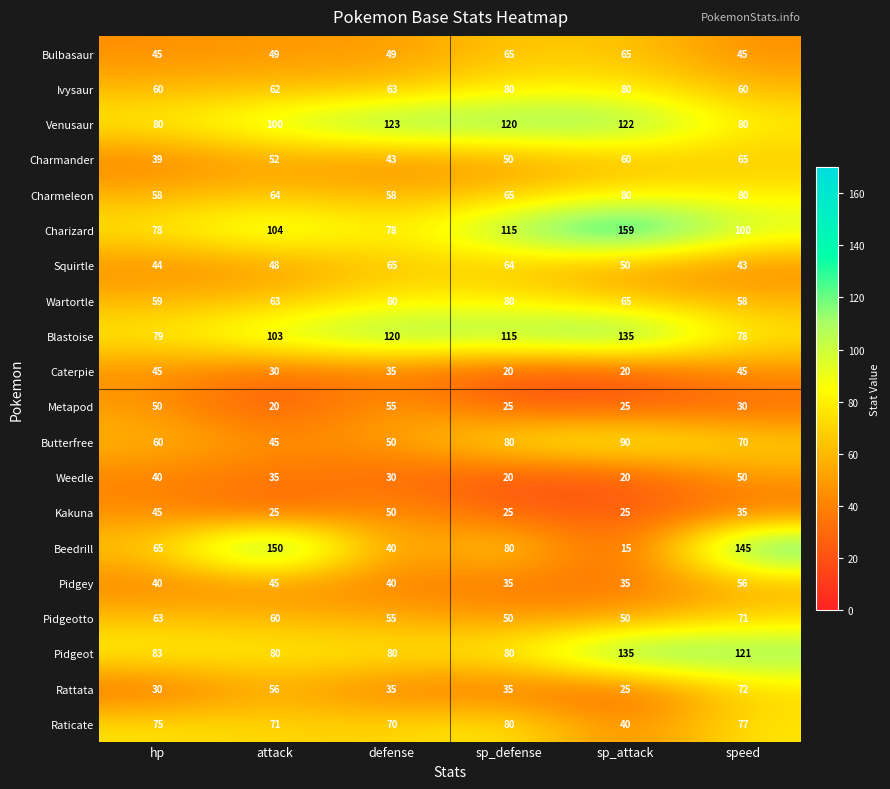

Which series has the widest spread of values?

Beedrill